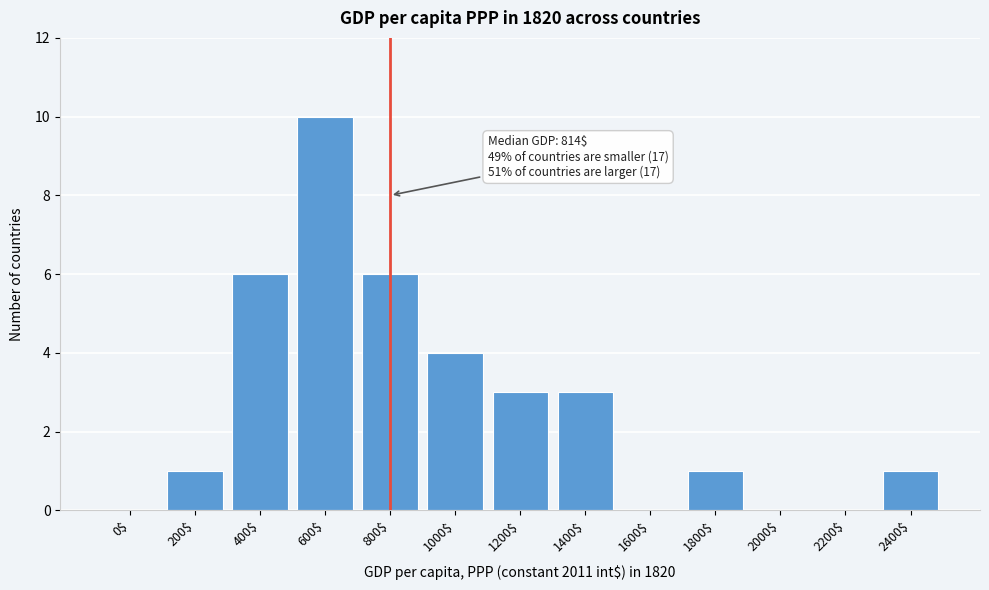

What is the sum of all values?

35